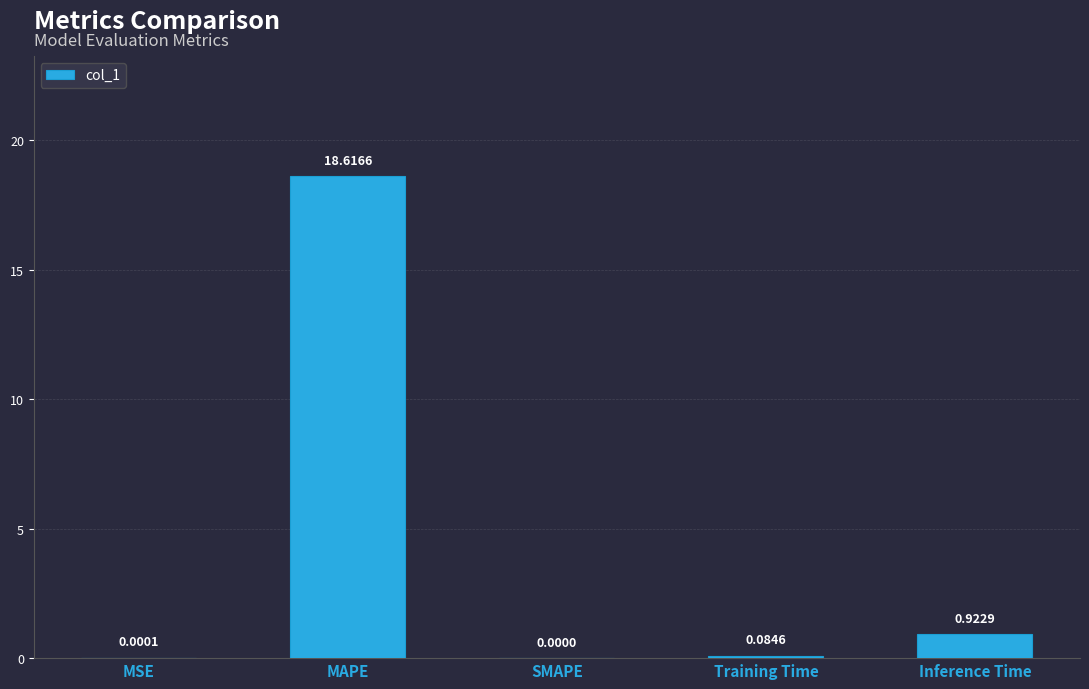

Where is the data nearest to the value 9?

Inference Time